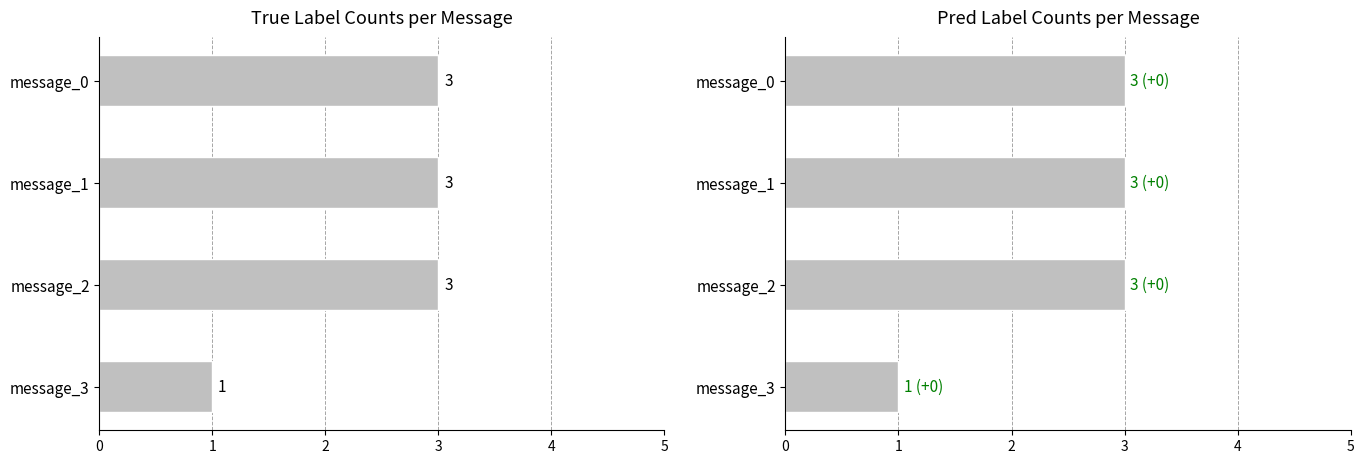

At message_0, list the series in order from smallest to largest.

true_count, pred_count